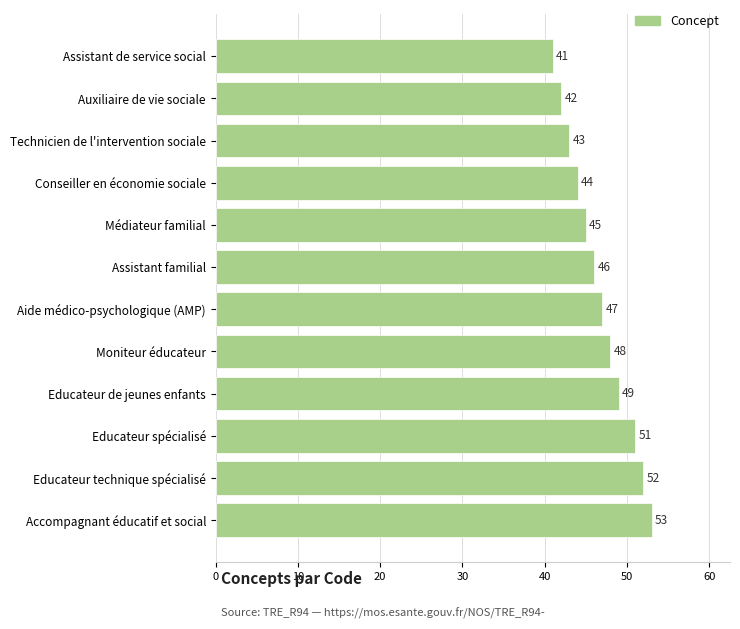

The chart shows a value of 43 at Technicien de l'intervention sociale. True or false?

True